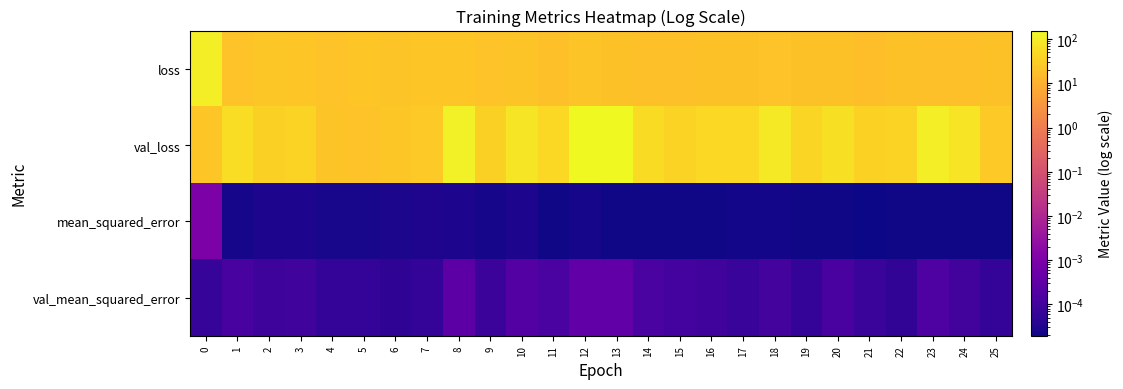

At which category is the sum across all series the highest?

12